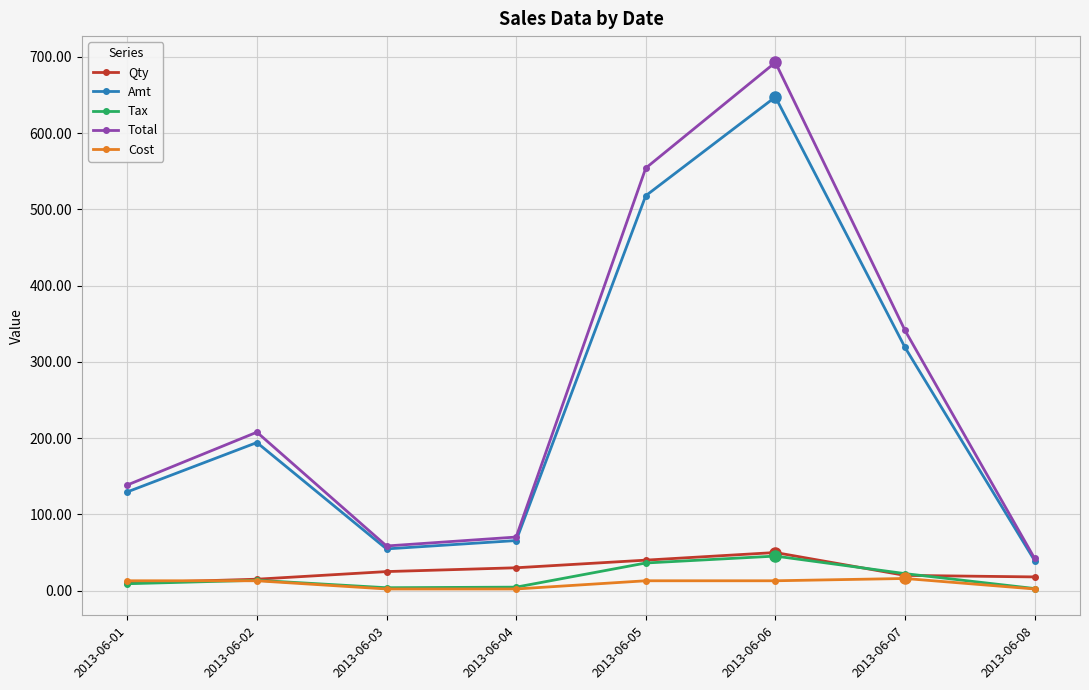

Where is Total nearest to the value 367?

2013-06-07